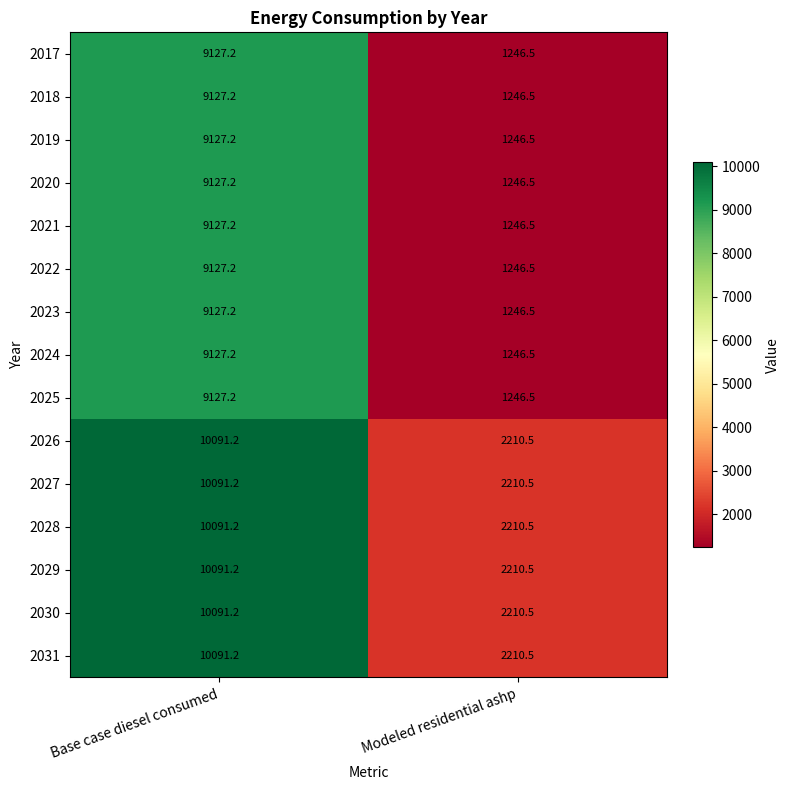

What is the difference between the 2020 values at Modeled residential ashp and Base case diesel consumed?

7880.7